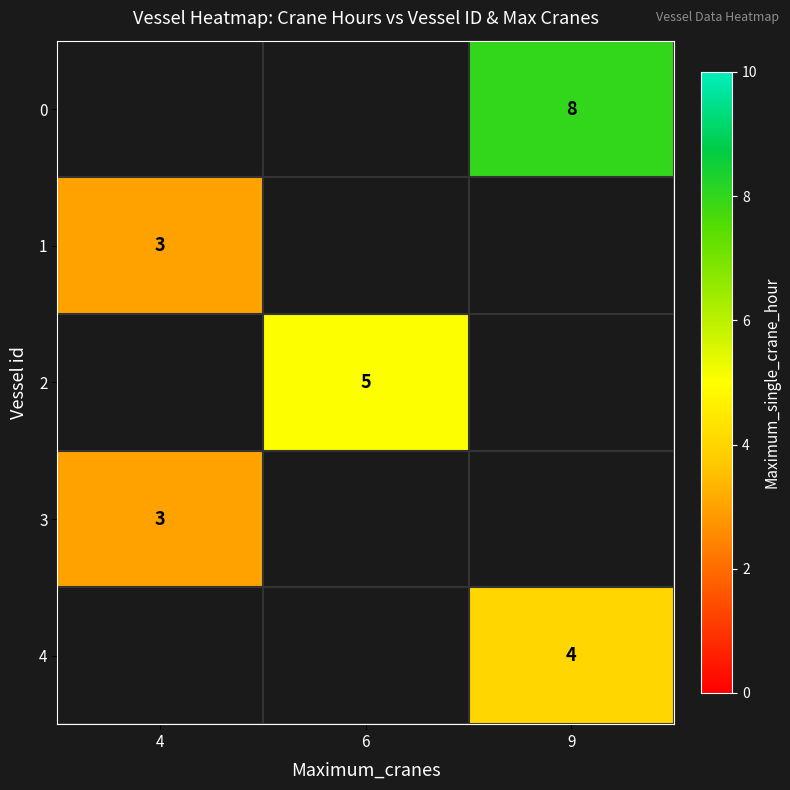

The 0 series shows 8 at 9. True or false?

True